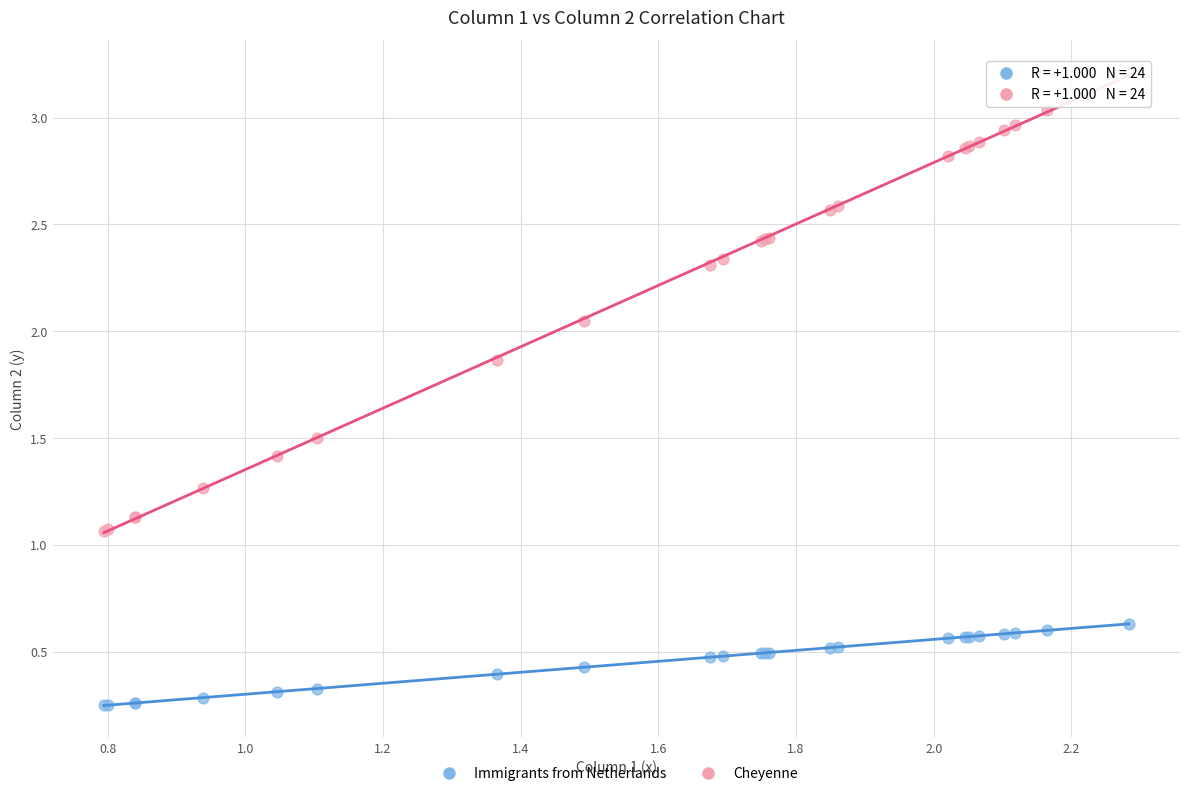

Which series has the widest spread of Y values?

Cheyenne